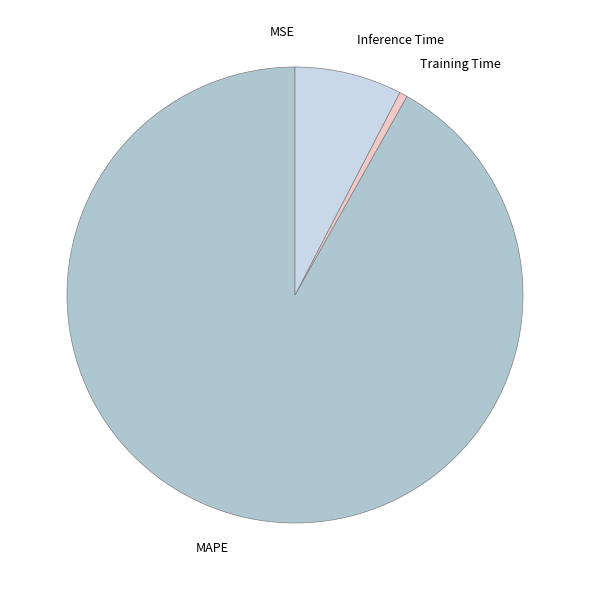

Which slice is the largest?

MAPE